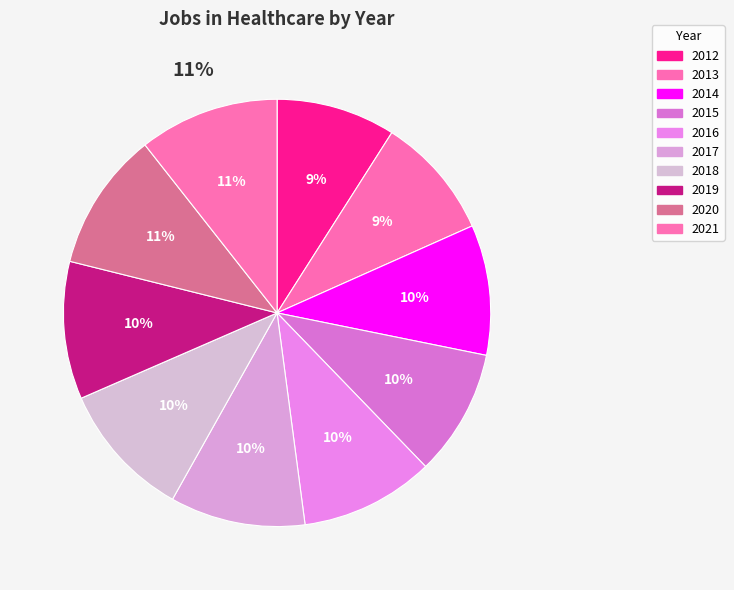

The 2015 slice represents 10% of the pie. True or false?

True